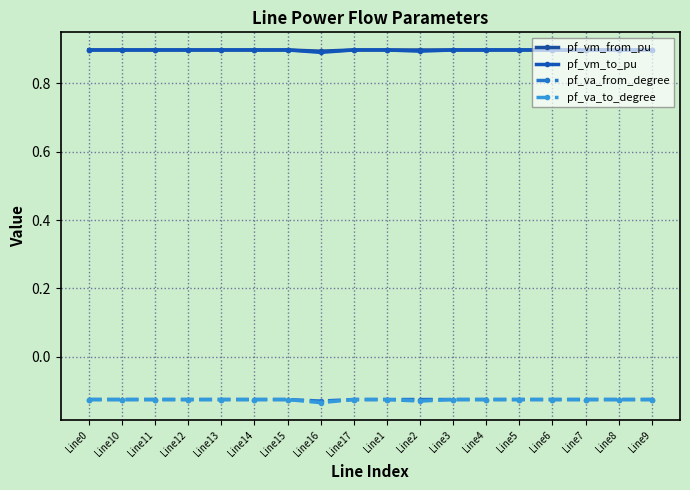

Rank the series at Line3 from highest to lowest value.

pf_vm_to_pu, pf_vm_from_pu, pf_va_to_degree, pf_va_from_degree